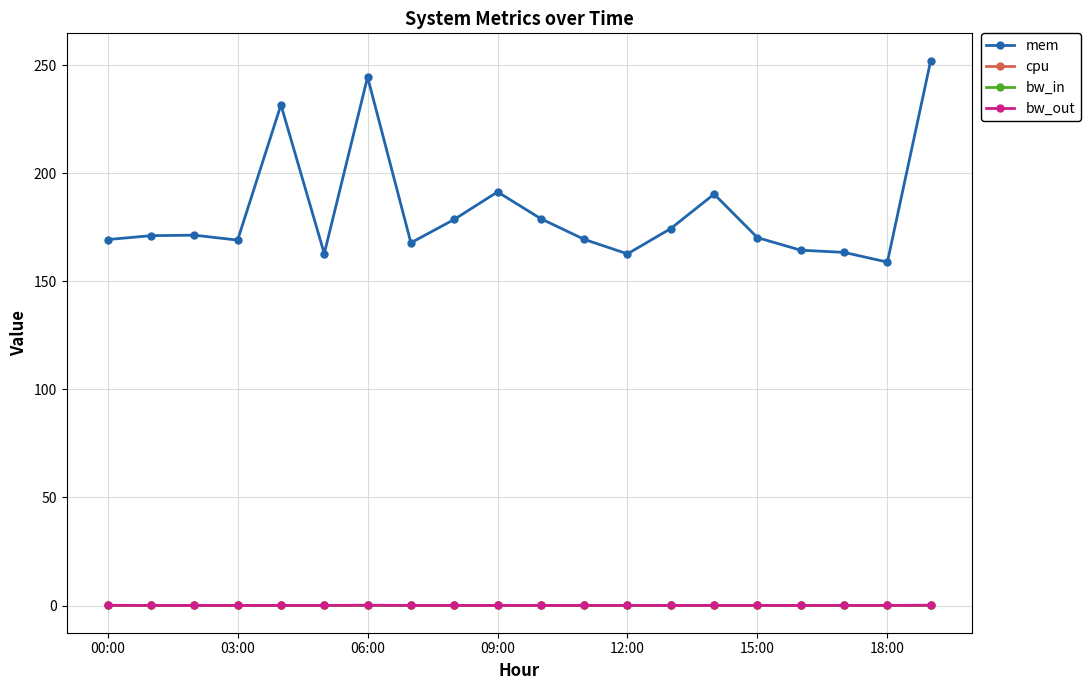

How many categories are shown in the chart?

20